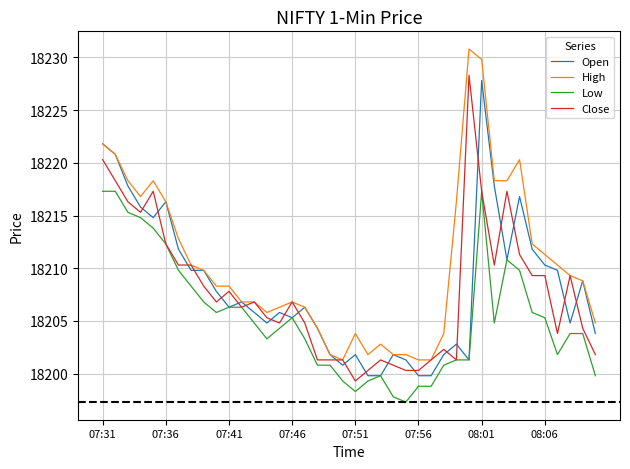

What is the greatest value displayed?

18230.8